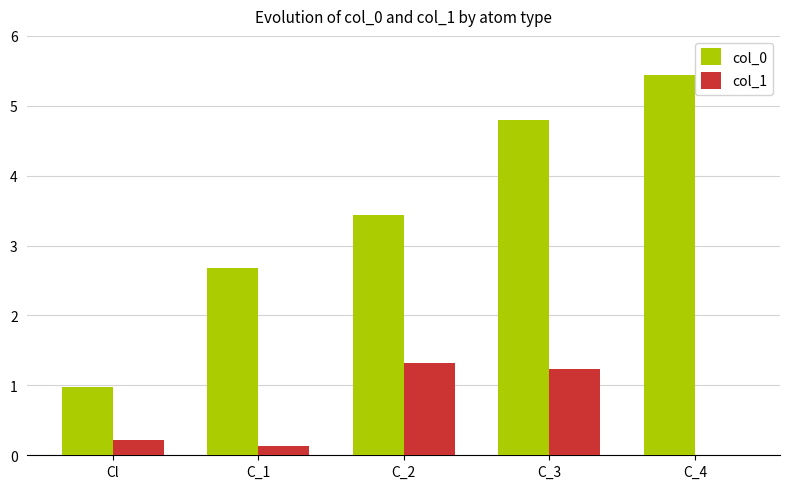

The value of col_1 at C_3 is 0.4. True or false?

False